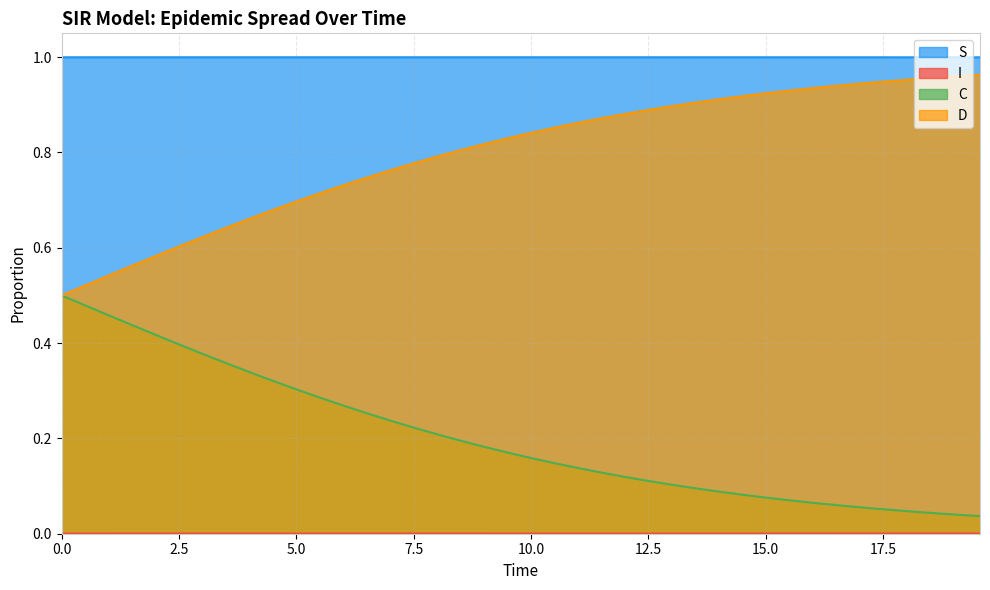

True or false: D has more than 0 interior local peaks.

False